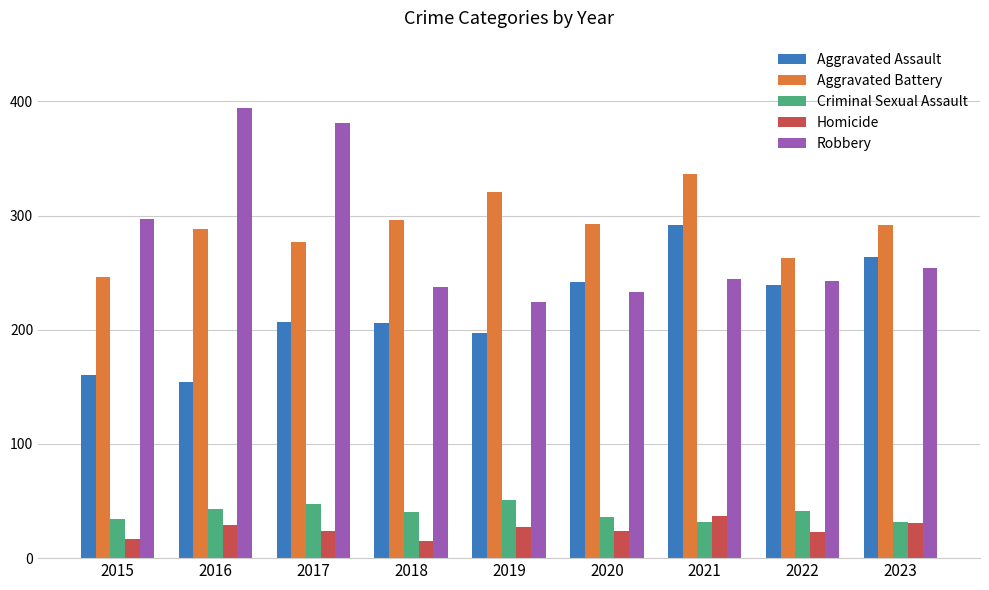

How many groups of bars are there?

9